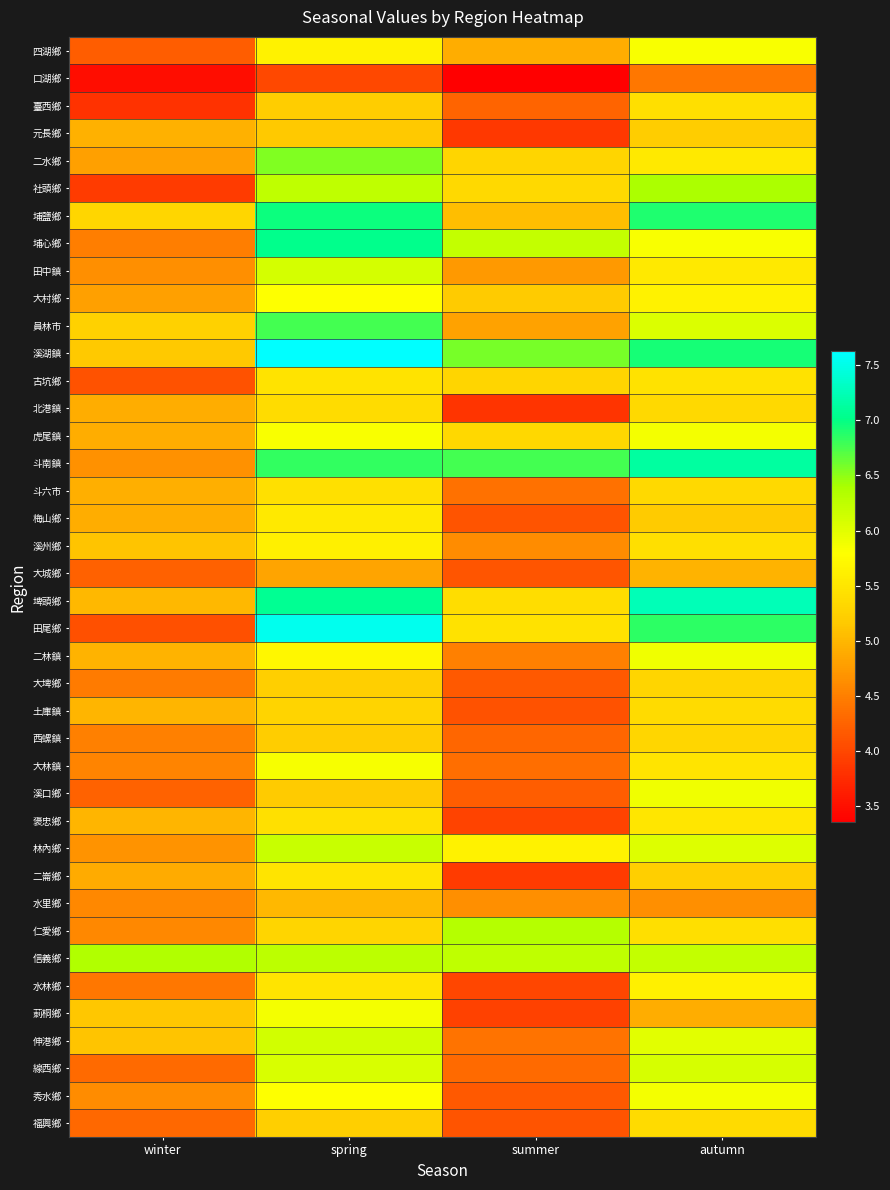

Which label corresponds to the smallest value in the chart?

summer